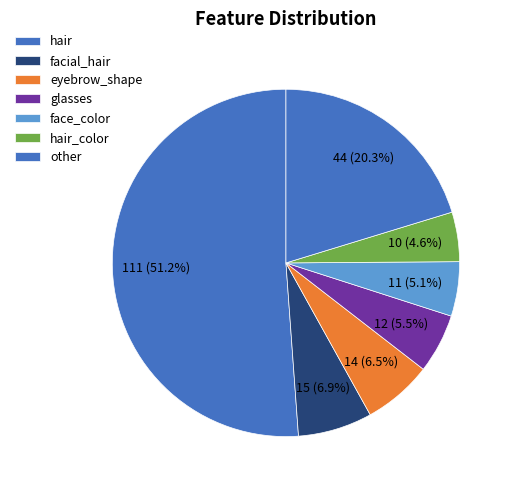

How many segments does this pie chart have?

7